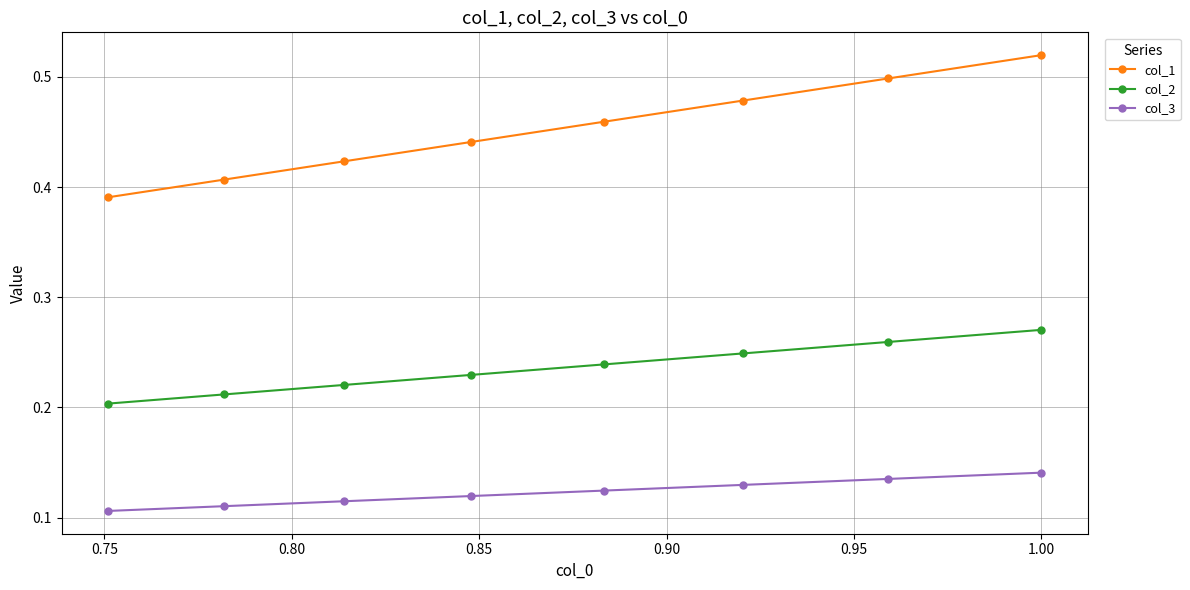

How many col_1 values are between 0 and 1?

8